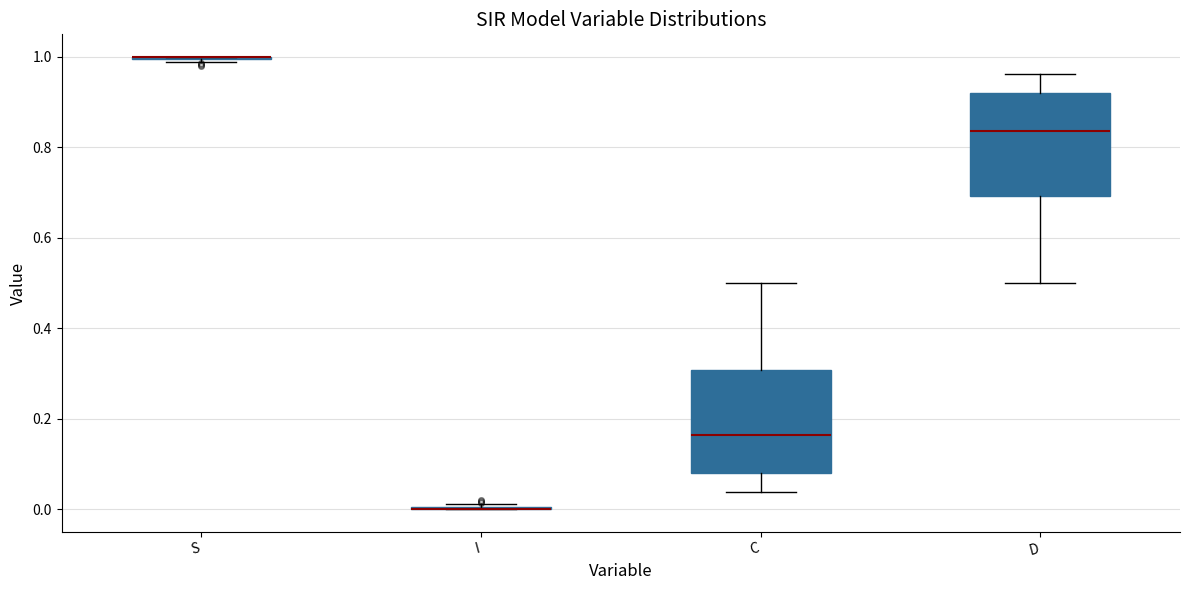

Reading left to right, transcribe this box plot: for each box, give where its median line is, the range the box spans, and where its two whiskers end, as read against the y-axis. The values are not printed on the chart, so give them approximately, as read against the axis.

S: box collapsed to a line at 1.00, whiskers 0.98 to 1.00
I: box collapsed to a line at 0.00, whiskers 0.00 to 0.02
C: median 0.16, box 0.08 to 0.30, whiskers 0.04 to 0.50
D: median 0.84, box 0.70 to 0.92, whiskers 0.50 to 0.96